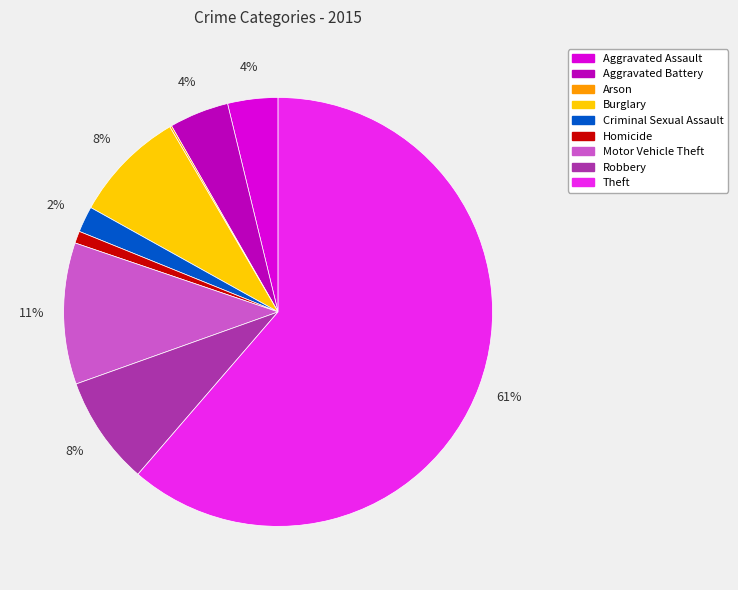

Do Burglary and Homicide together represent more than half of the pie?

No